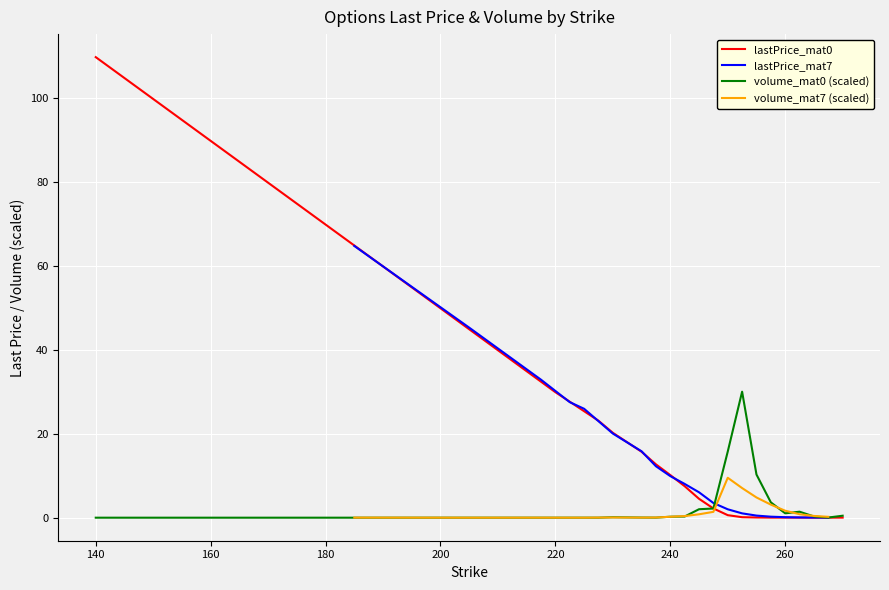

Reading right to left, list all the values displayed in this chart.

lastPrice_mat0: 0.0	0.0	0.0	0.0	0.0	0.0	0.1	0.1	0.6	2.2	4.5	7.5	10.2	12.7	15.7	20.2	23.1	29.9	49.9	109.7
lastPrice_mat7: 0.0	0.0	0.1	0.1	0.2	0.5	1.0	2.0	3.5	6.0	8.0	9.9	12.2	15.8	20.0	25.9	27.5	32.9	45.2	64.7
volume_mat0 (scaled): 0.5	0.0	0.3	1.4	1.0	3.7	10.3	30.0	15.7	2.2	2.0	0.3	0.2	0.0	0.0	0.1	0.0	0.0	0.0	0.0
volume_mat7 (scaled): 0.2	0.4	0.8	1.7	3.1	4.8	7.1	9.5	1.4	0.8	0.4	0.2	0.0	0.0	0.1	0.0	0.0	0.0	0.0	0.0